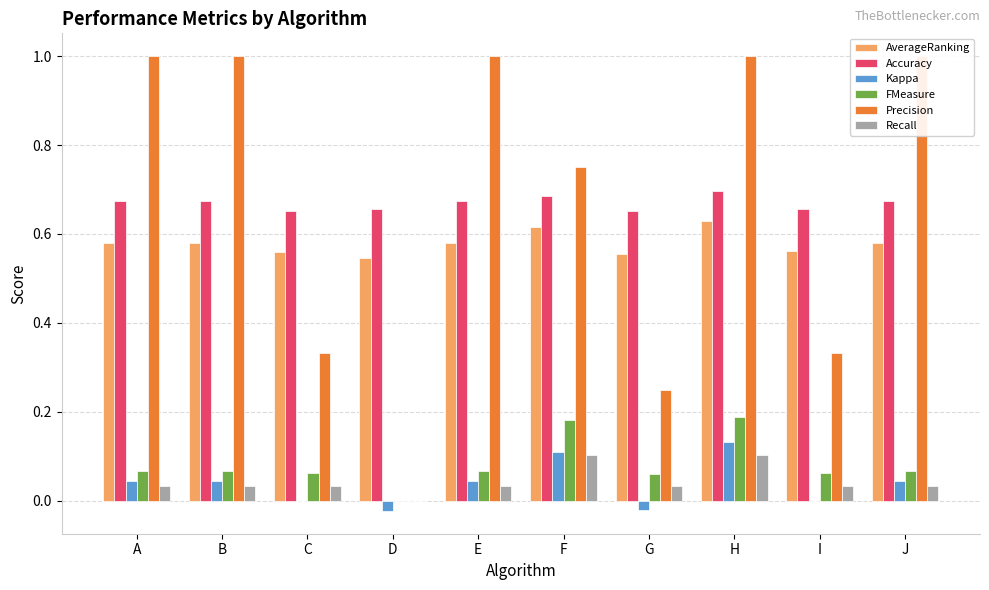

At which label is Kappa closest to 0?

I